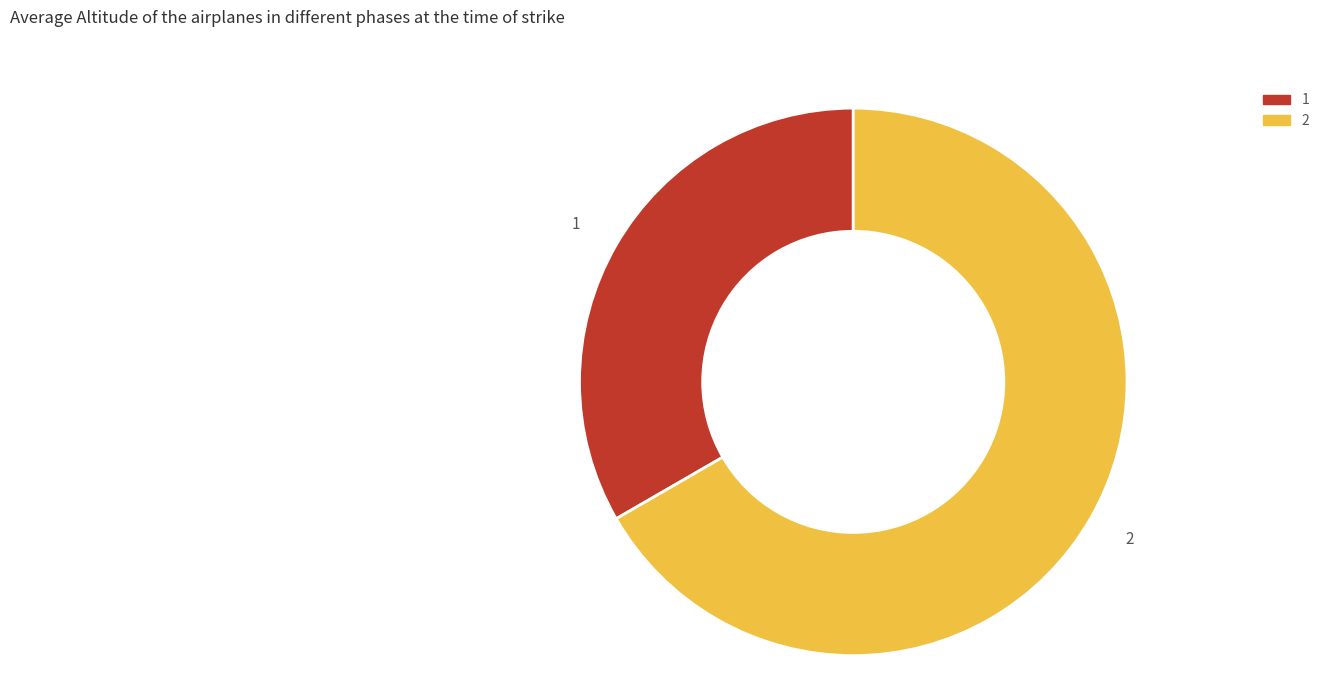

Does 1 represent more than half of the total?

No